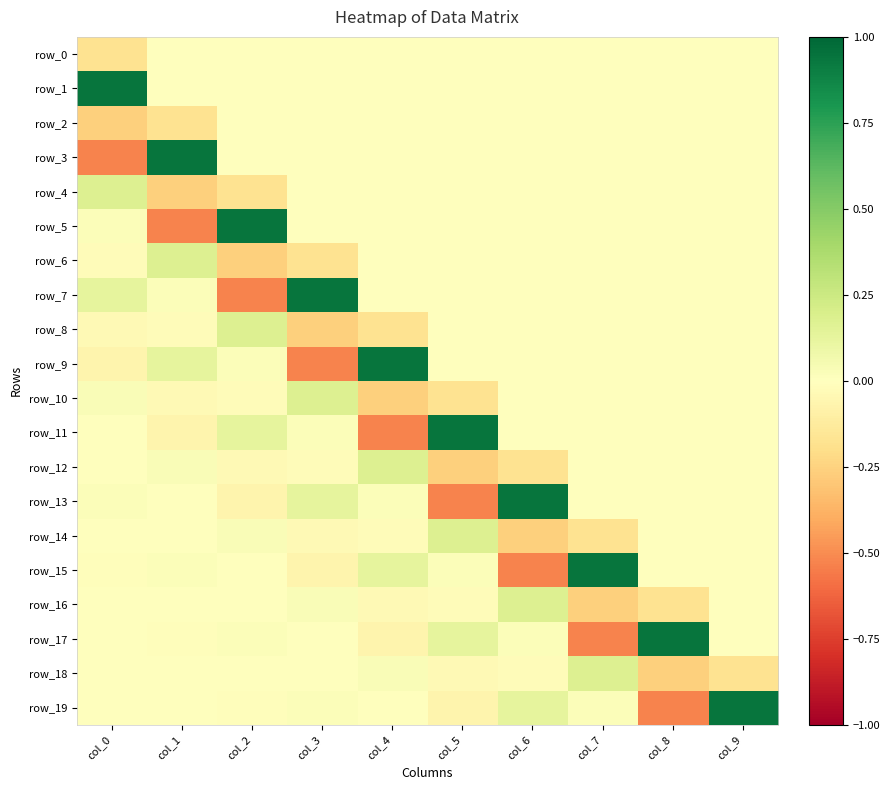

What is the spread (max minus min) of values at col_9?

1.1